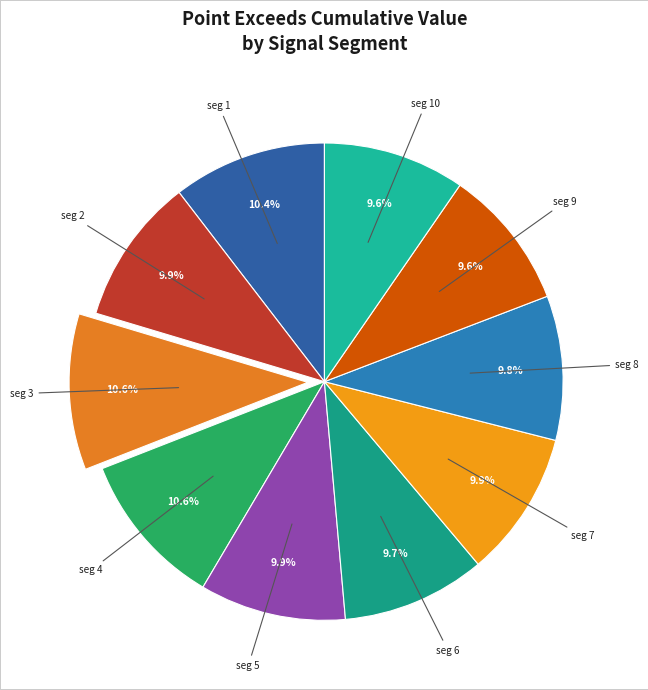

What is the ratio of the value at seg 4 to the value at seg 3?

1.0